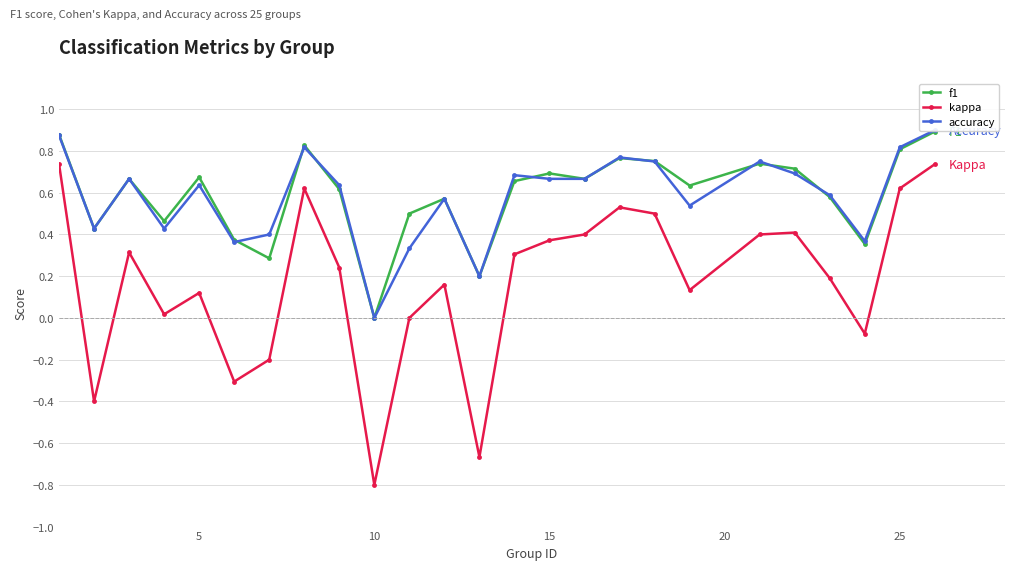

What is the sum of all kappa values?

4.4